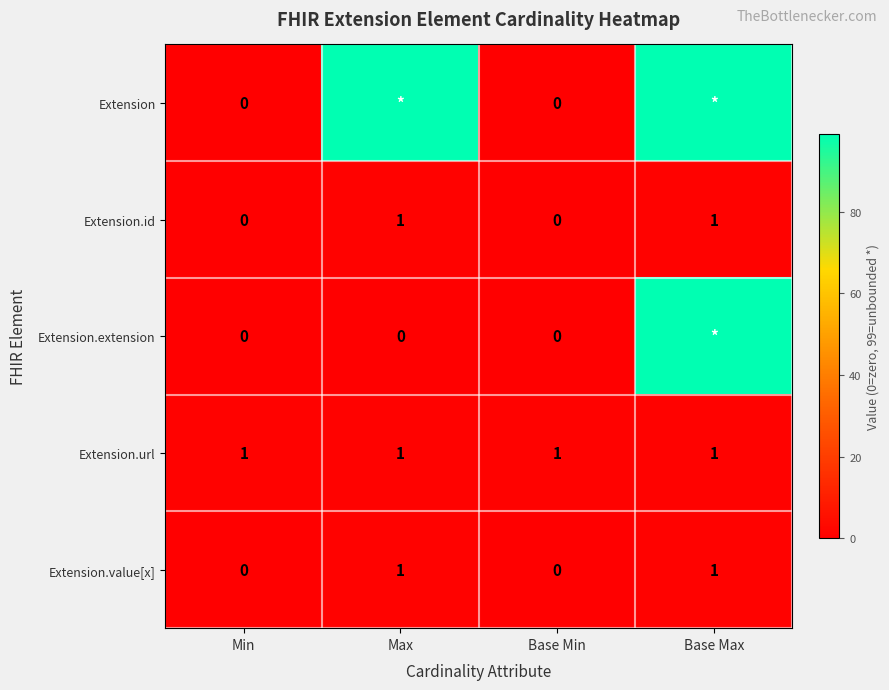

How many Extension.id values are between 0 and 1?

4